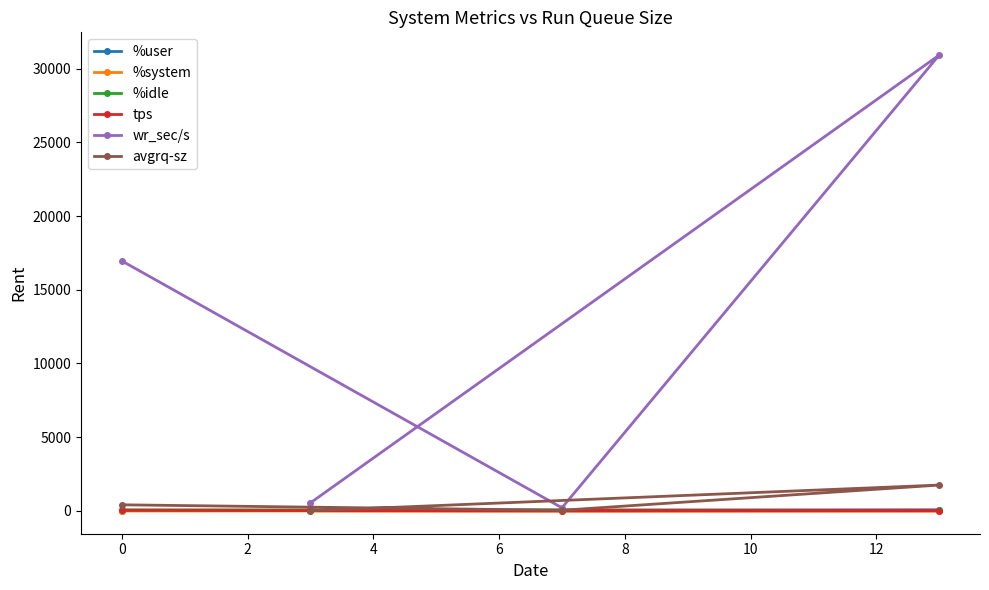

What is the greatest value displayed?

30912.0